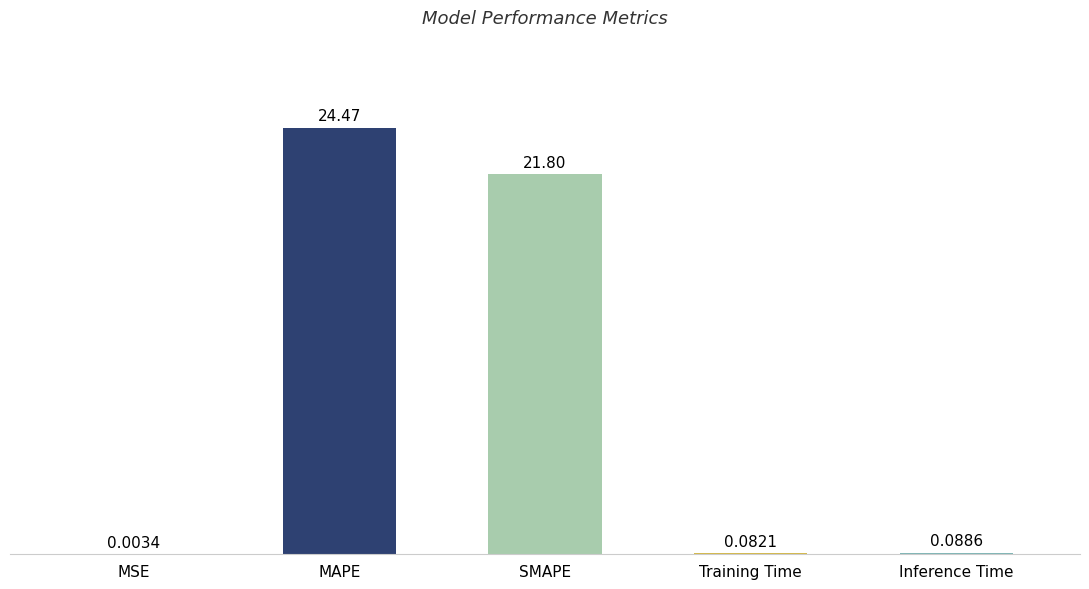

At which label is the value closest to 12?

SMAPE